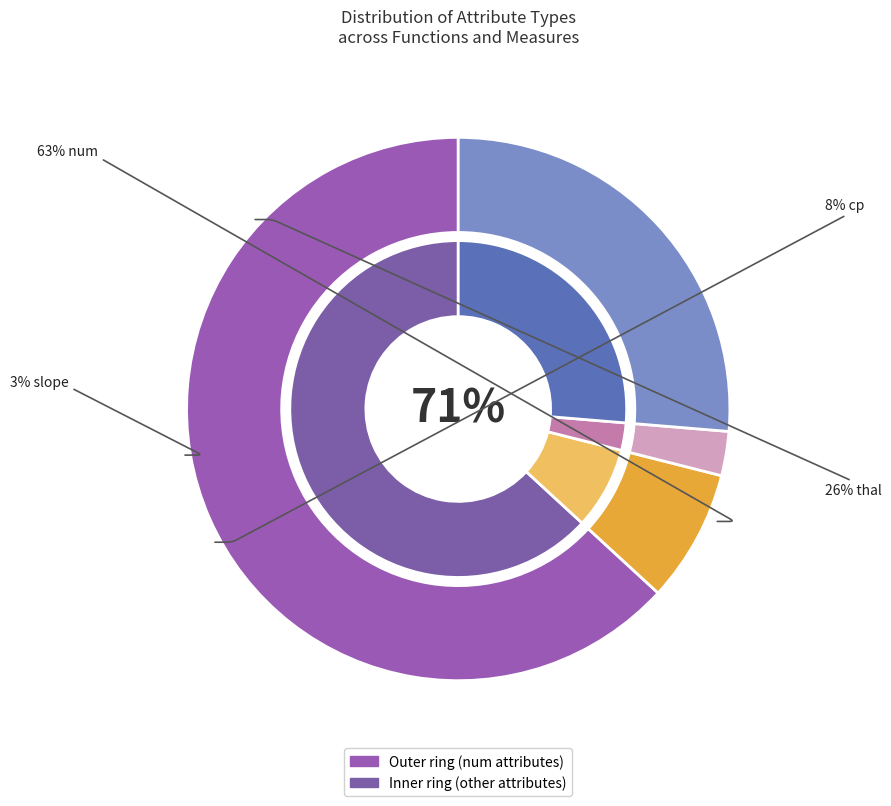

To the nearest percent, what is the difference between the num and slope slice percentages?

61%